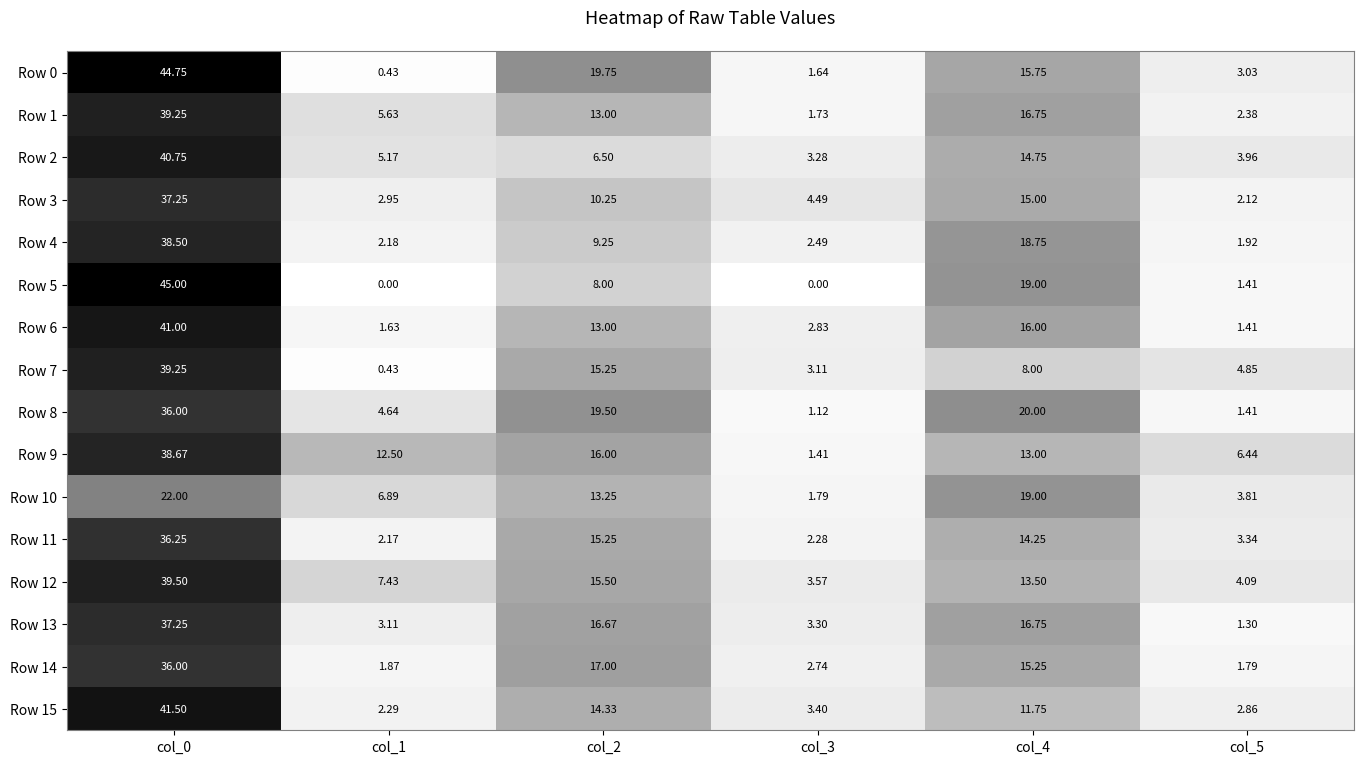

Is the value of Row 7 at col_3 greater than the value of Row 2 at col_0?

No